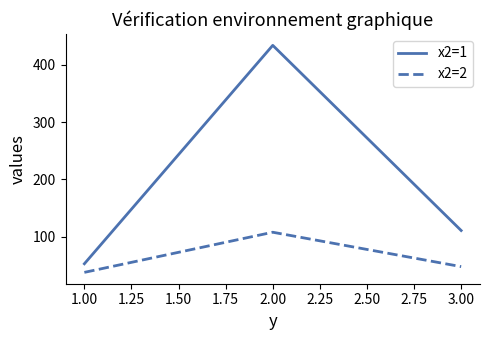

Reading left to right, transcribe all the data shown in this chart.

x2=1: 53	434	111
x2=2: 38	108	48